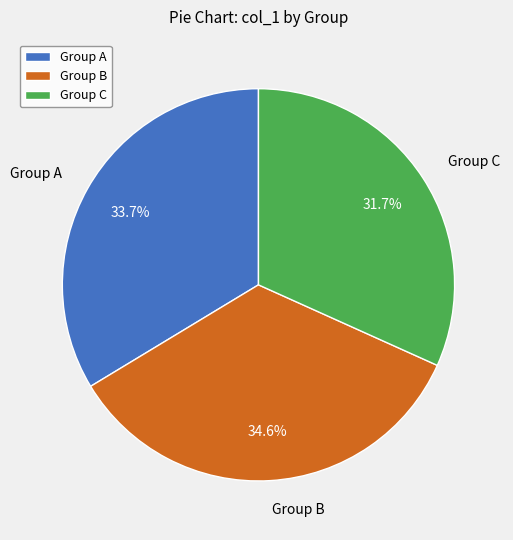

What portion of the pie excludes Group A?

66.3%